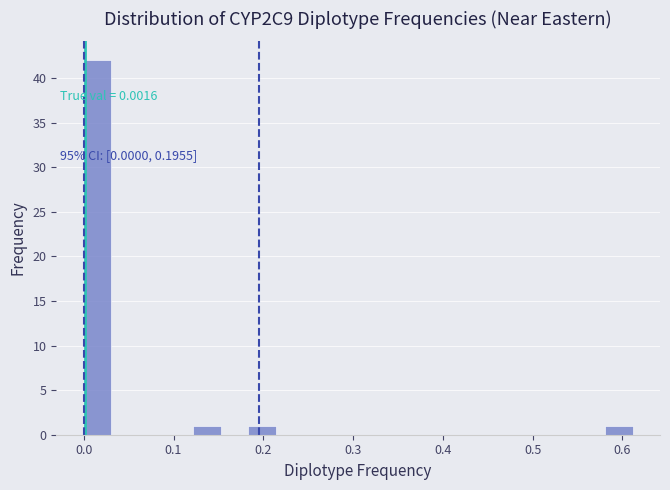

Around what value on the x-axis is the tallest bar? Give the approximate position of its centre, as read against the axis.

0.02